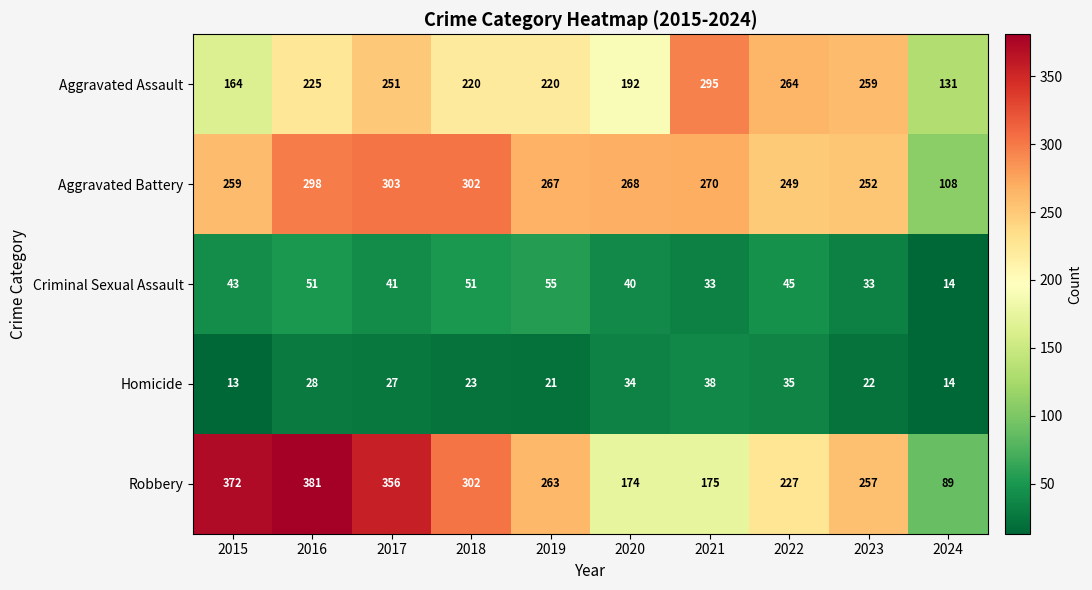

True or false: Criminal Sexual Assault has a value of 40 at 2020.

True